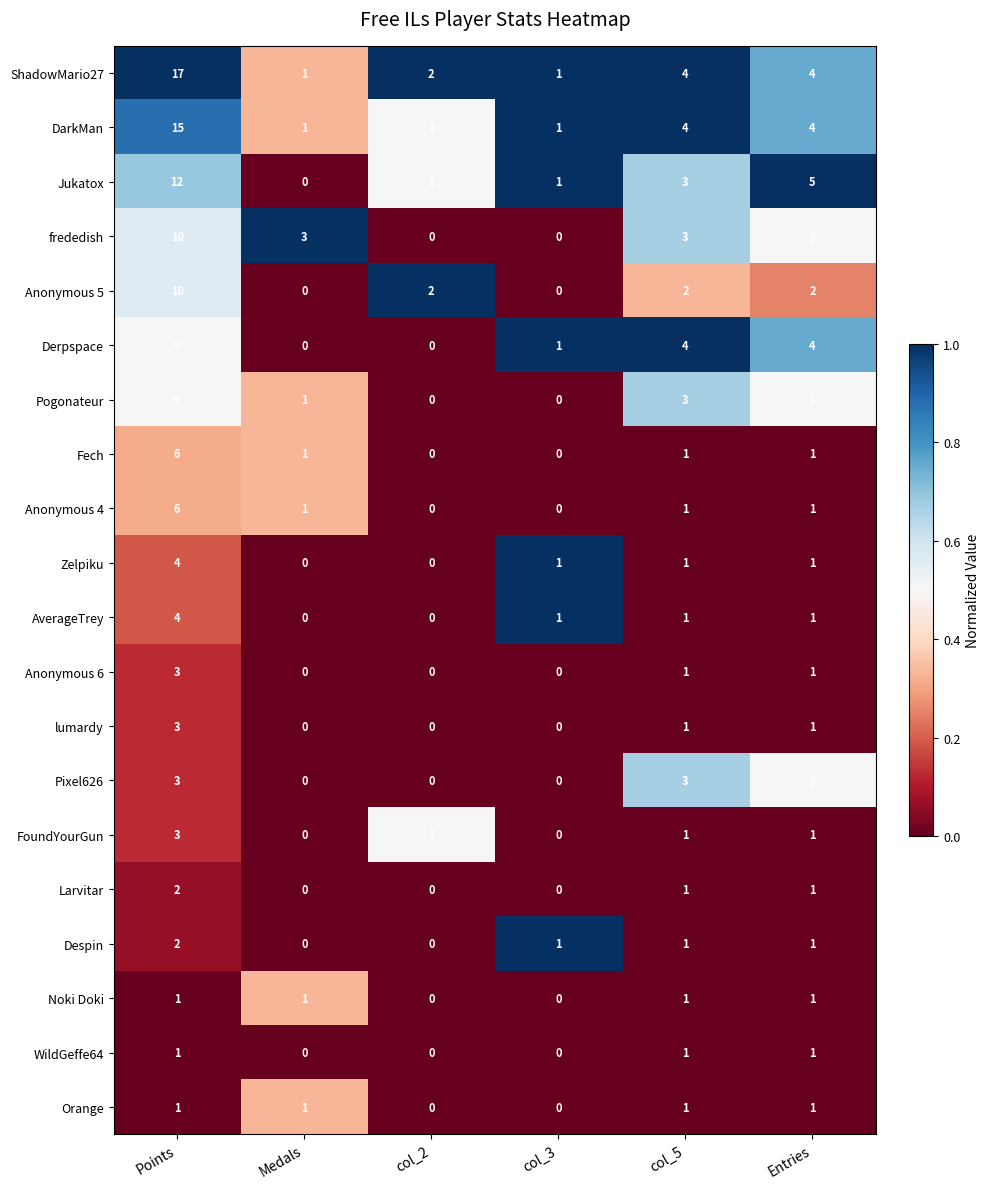

Count the Anonymous 4 values in the range 0 to 1.

5